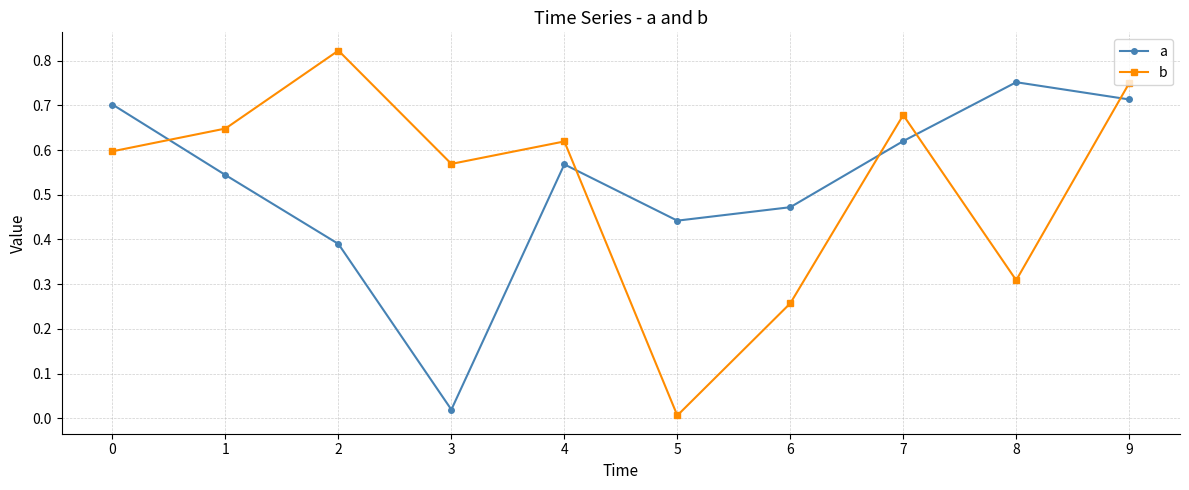

What is the total value across all series at 9?

1.5